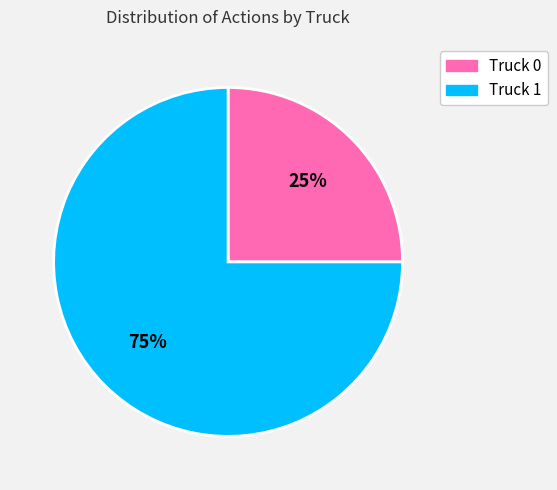

Count the number of slices in the pie.

2